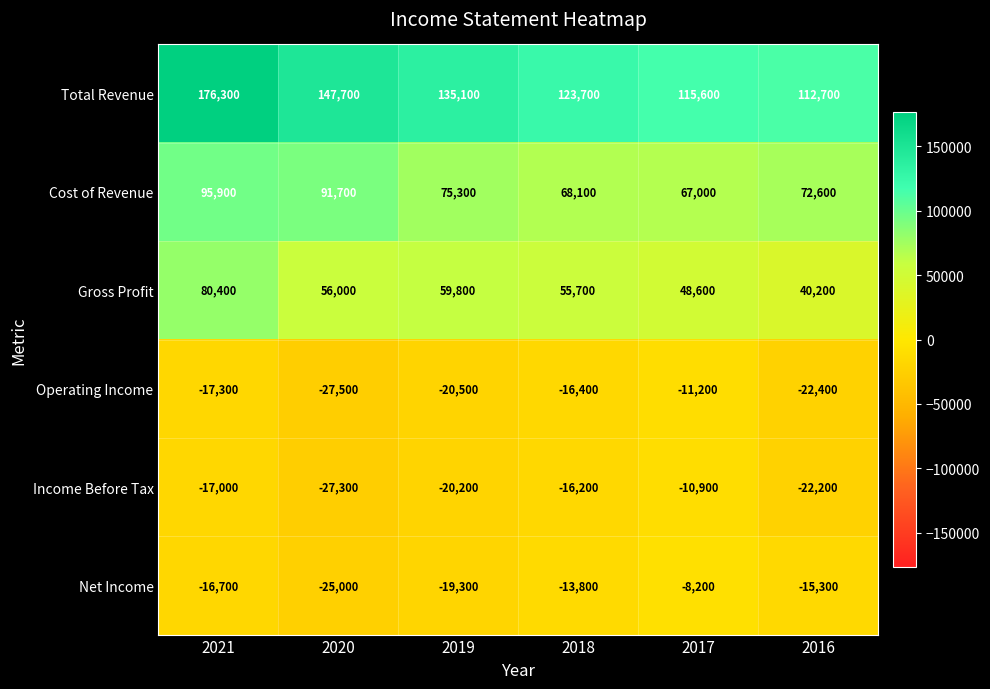

How many categories are shown in the chart?

6